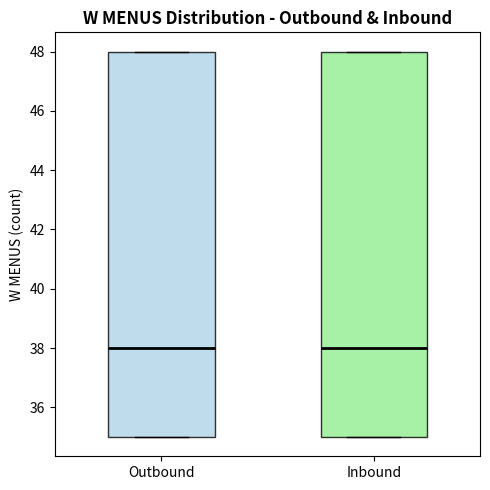

Reading left to right, transcribe this box plot: for each box, give where its median line is, the range the box spans, and where its two whiskers end, as read against the y-axis. The values are not printed on the chart, so give them approximately, as read against the axis.

Outbound: median 38, box 35 to 48, whiskers 35 to 48
Inbound: median 38, box 35 to 48, whiskers 35 to 48